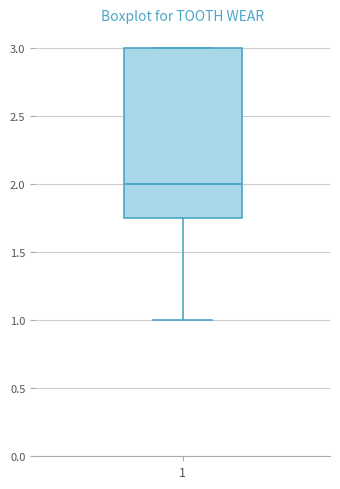

Where does the median line of the box at x = 1 sit on the y-axis? The values are not printed on the chart, so give them approximately, as read against the axis.

2.00